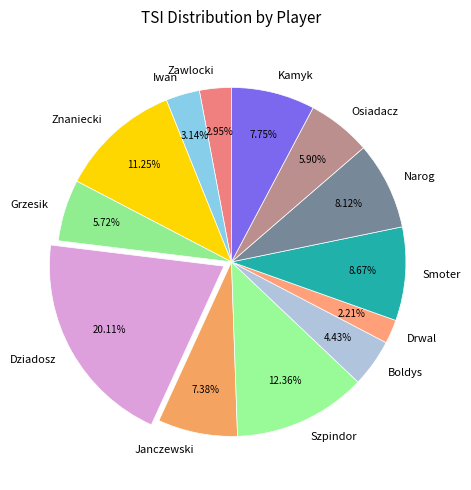

What is the smallest slice in the pie chart?

Drwal